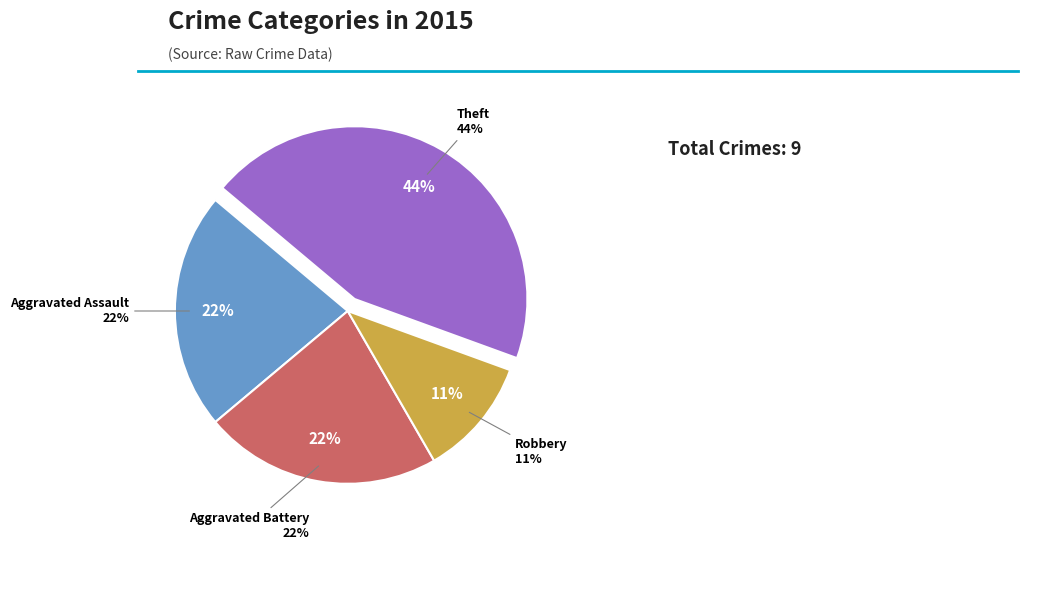

Is it true that Theft is 36% of the pie?

False